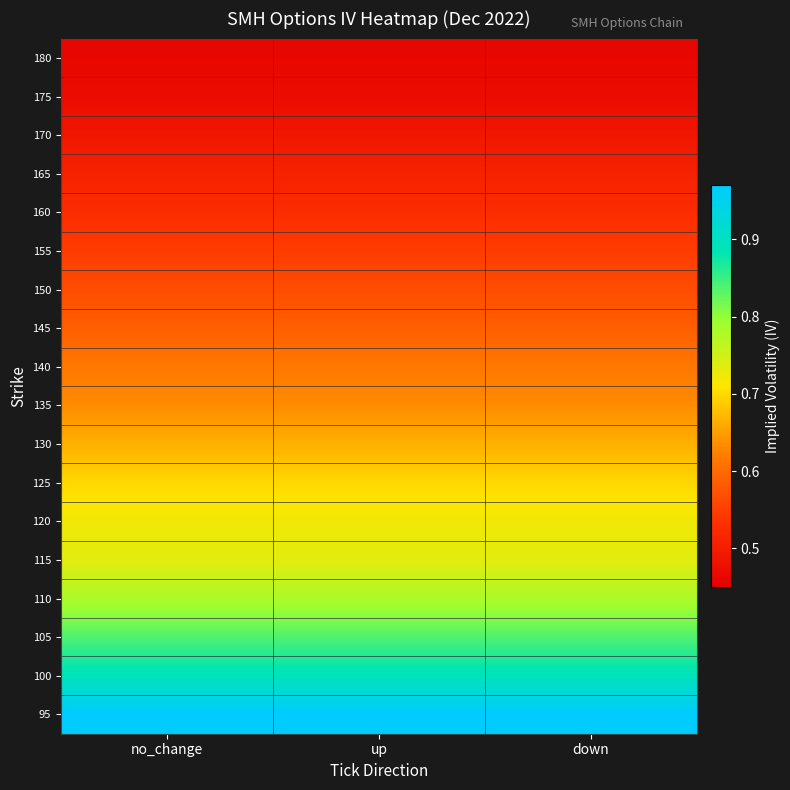

How many data points does each series have?

3